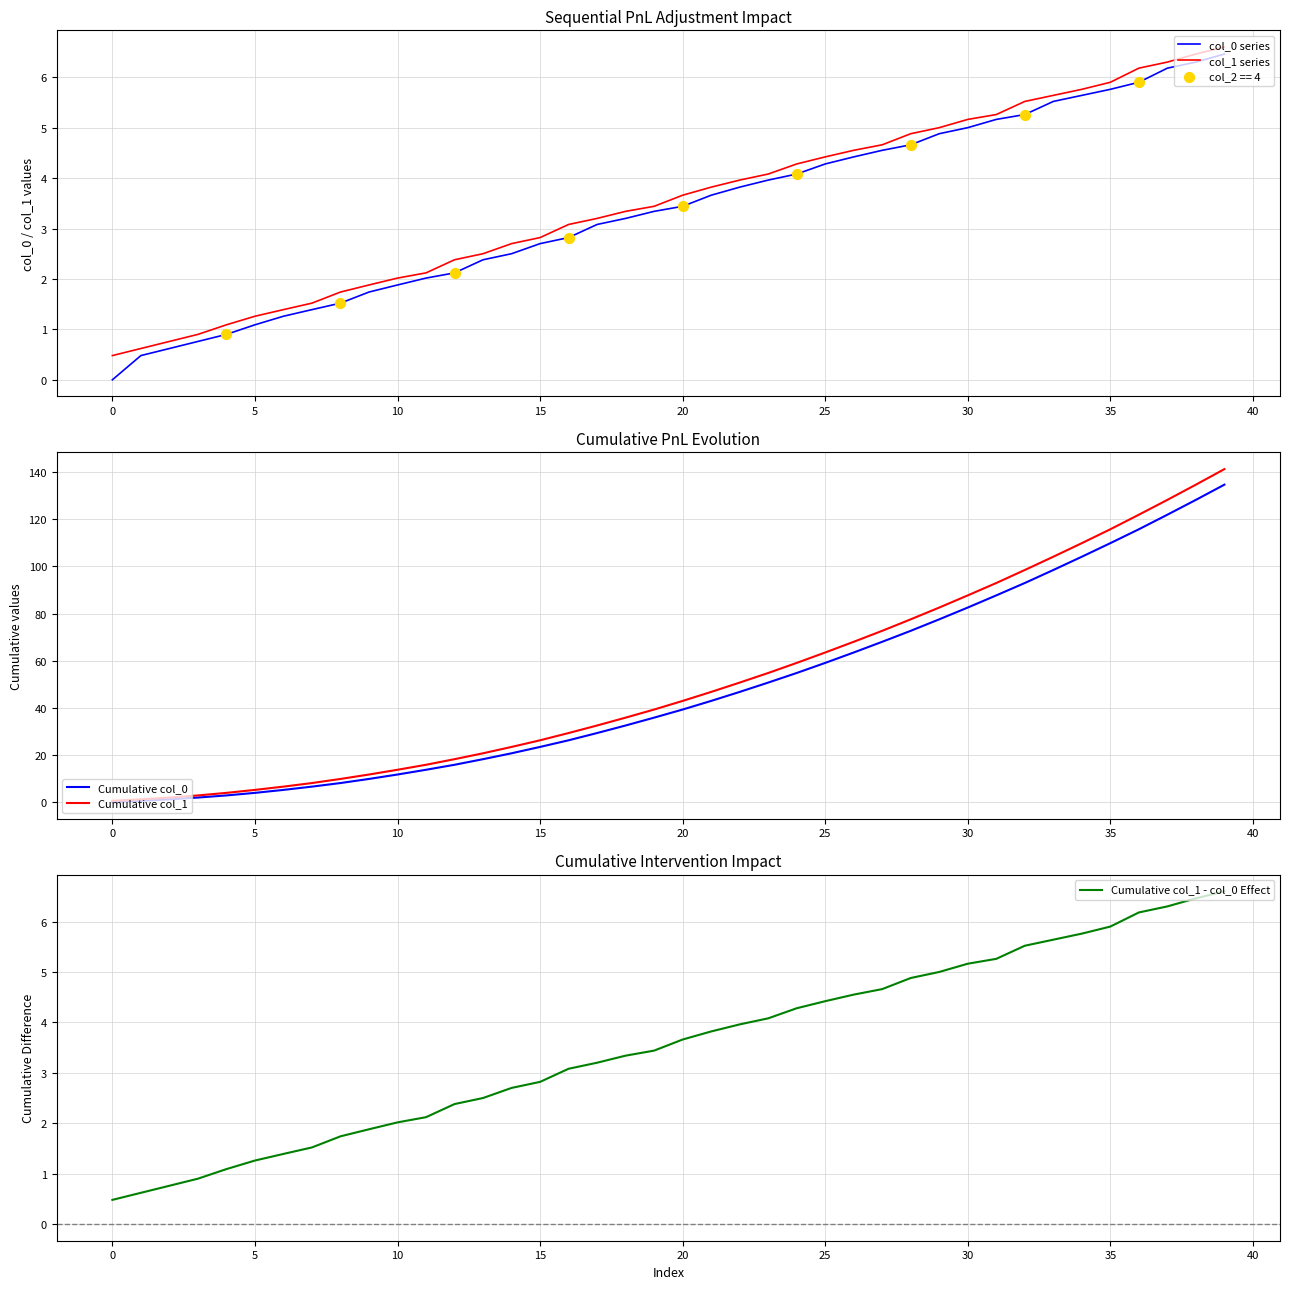

Which series reaches the maximum Y coordinate?

Cumulative col_1